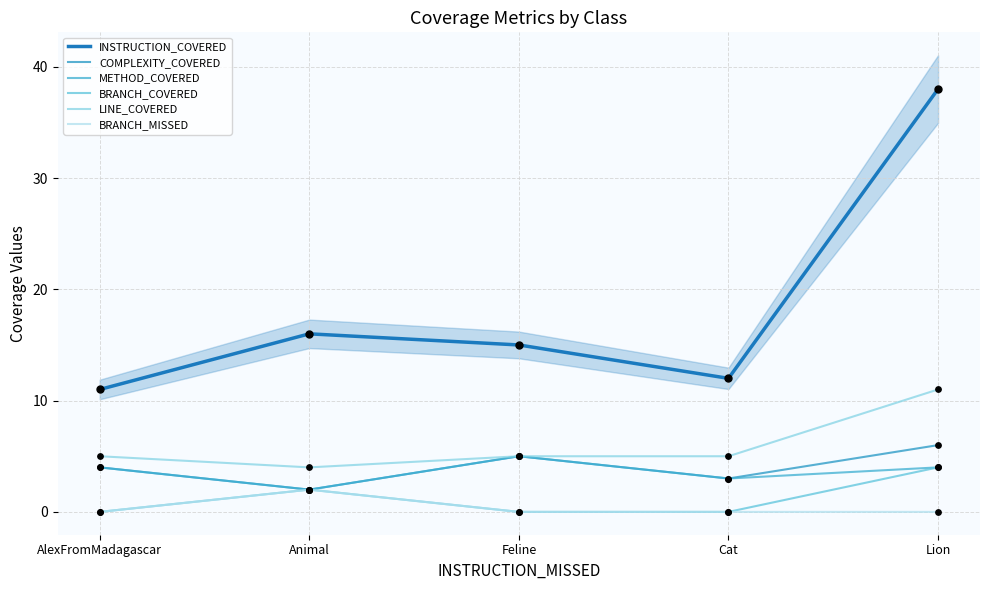

Is the value of COMPLEXITY_COVERED at Lion greater than the value of BRANCH_MISSED at Feline?

Yes